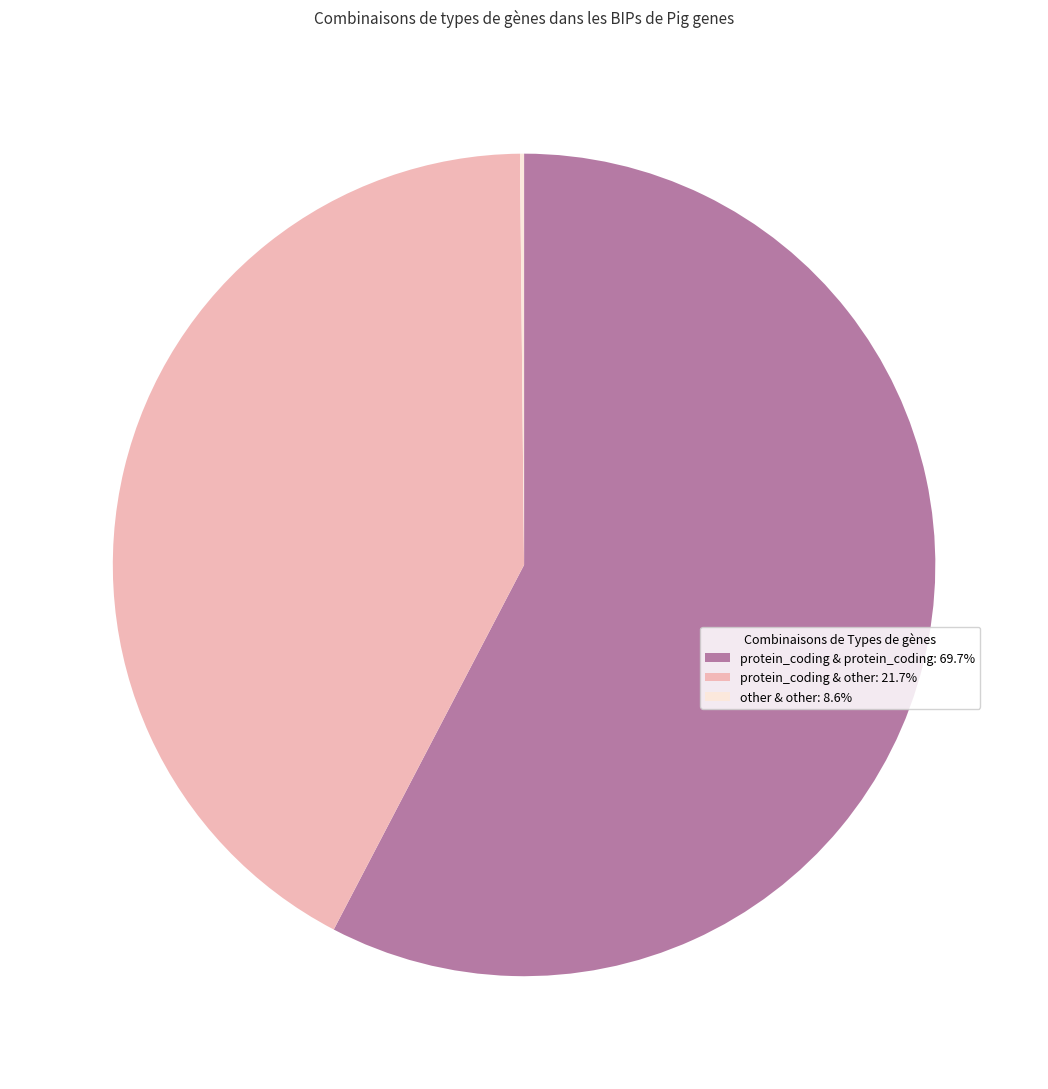

Is the sum of protein_coding & other: 21.7% and protein_coding & protein_coding: 69.7% greater than half?

Yes